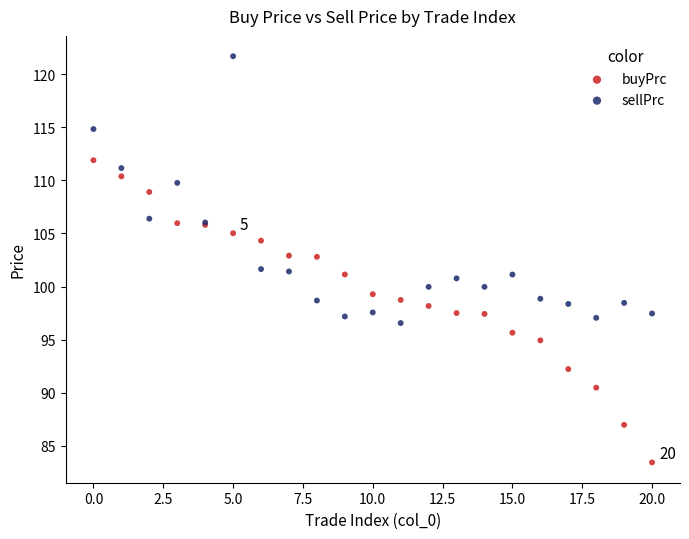

Which series reaches the minimum Y coordinate?

buyPrc